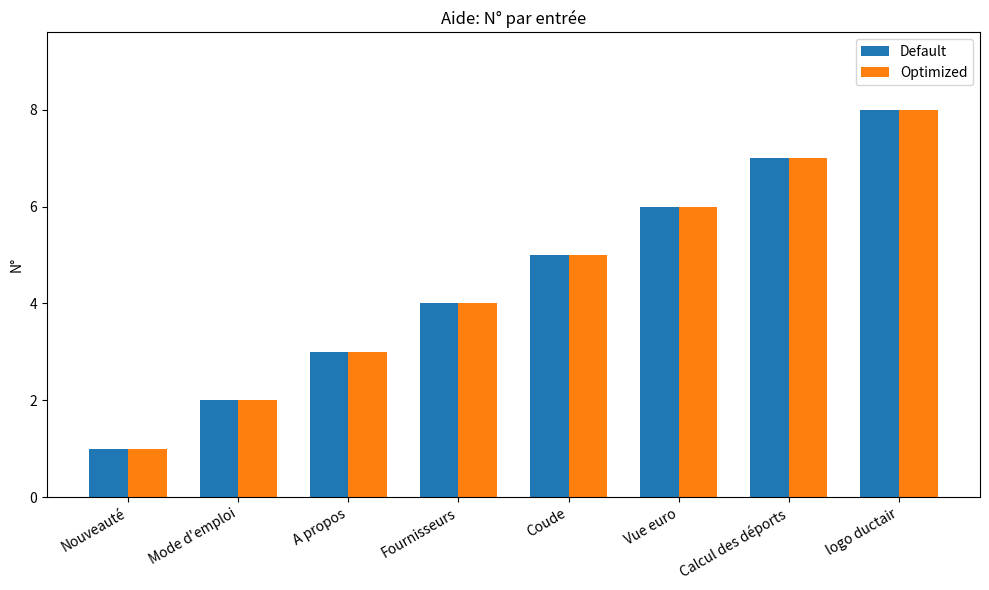

At which category is the sum across all series the highest?

logo ductair